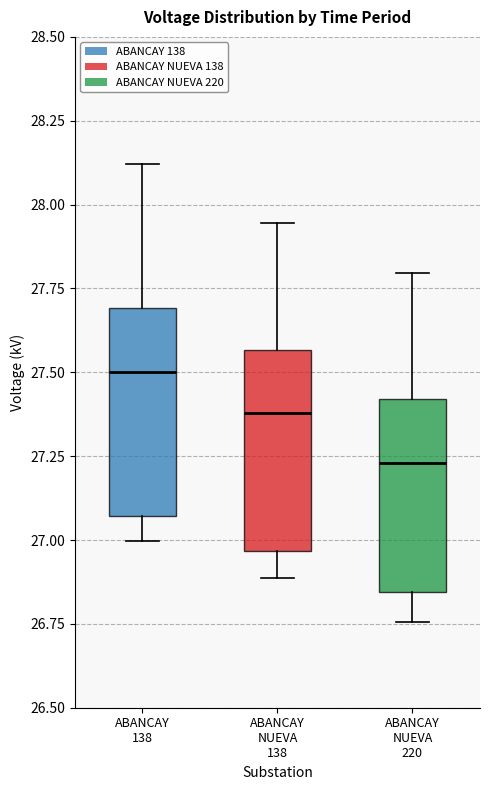

Reading left to right, transcribe this box plot: for each box, give where its median line is, the range the box spans, and where its two whiskers end, as read against the y-axis. The values are not printed on the chart, so give them approximately, as read against the axis.

ABANCAY 138: median 27.50, box 27.05 to 27.70, whiskers 27.00 to 28.10
ABANCAY NUEVA 138: median 27.40, box 26.95 to 27.55, whiskers 26.90 to 27.95
ABANCAY NUEVA 220: median 27.25, box 26.85 to 27.40, whiskers 26.75 to 27.80